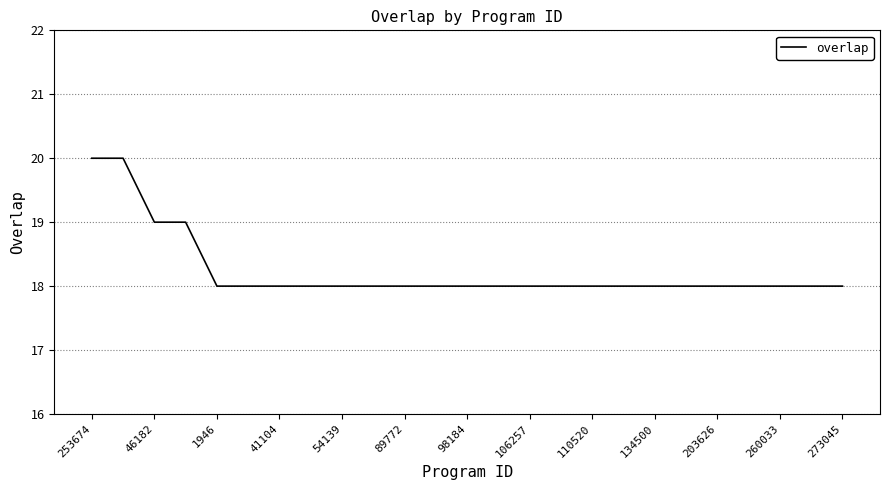

What is the minimum value shown in the chart?

18